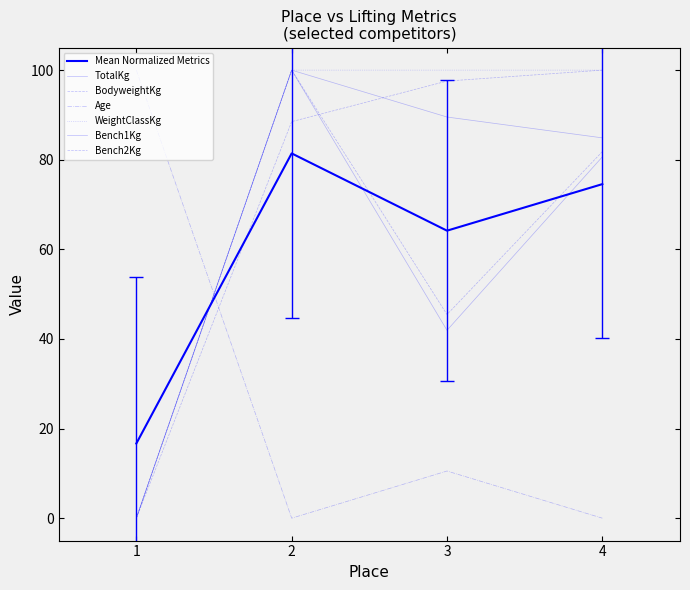

How many lines are shown in the chart?

7